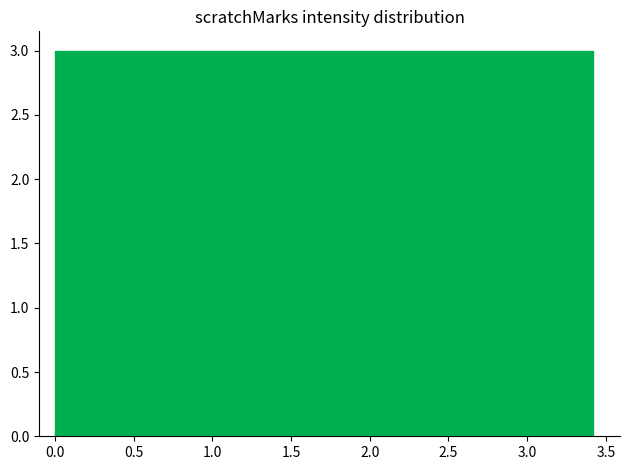

Reading left to right, transcribe this chart: for each bar, give the range it covers on the x-axis and its height. Neither the bar edges nor the heights are printed on the chart, so give them approximately, as read against the axes.

0.00 to 0.50: 3
0.50 to 1.00: 3
1.00 to 1.45: 3
1.45 to 1.95: 3
1.95 to 2.45: 3
2.45 to 2.95: 3
2.95 to 3.40: 3